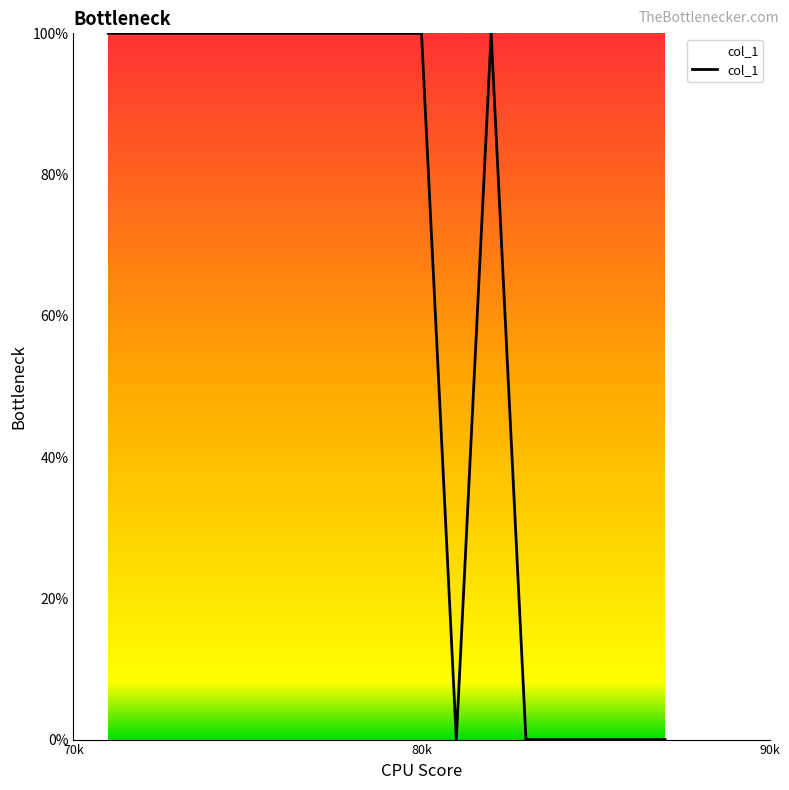

What is the maximum value shown in the chart?

100